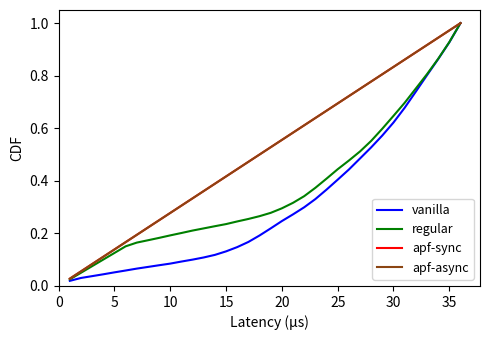

How many lines are shown in the chart?

4